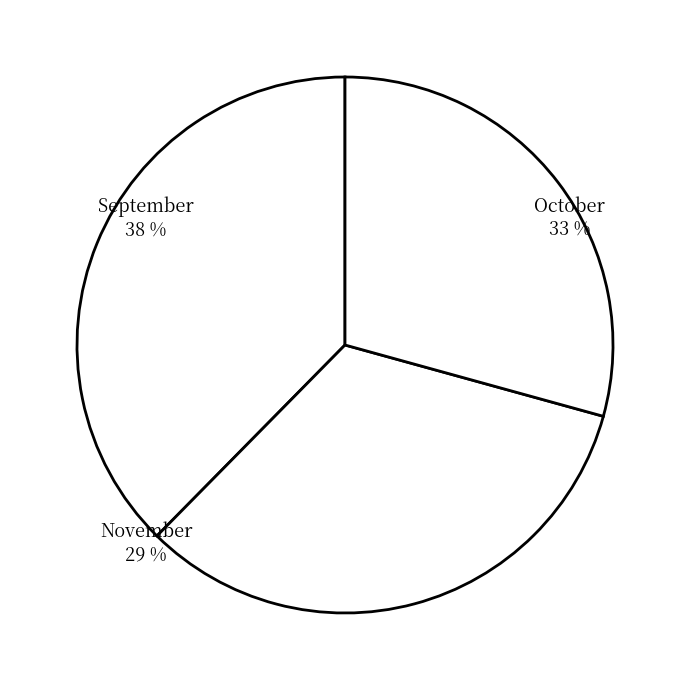

Which slice is the smallest?

November